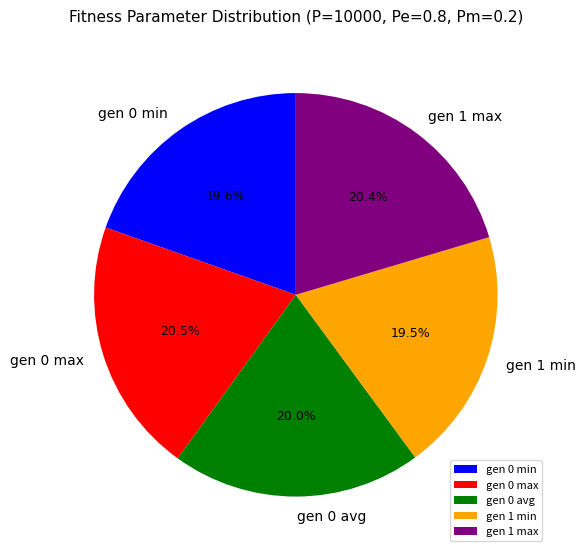

The gen 1 min slice represents 10% of the pie. True or false?

False